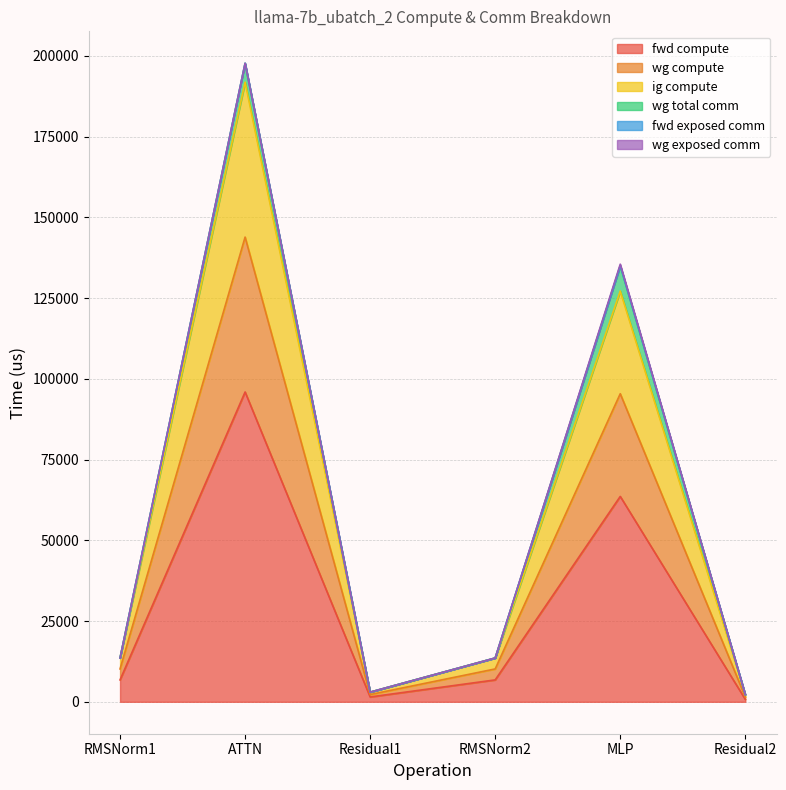

True or false: ig compute has more than 0 interior local peaks.

True